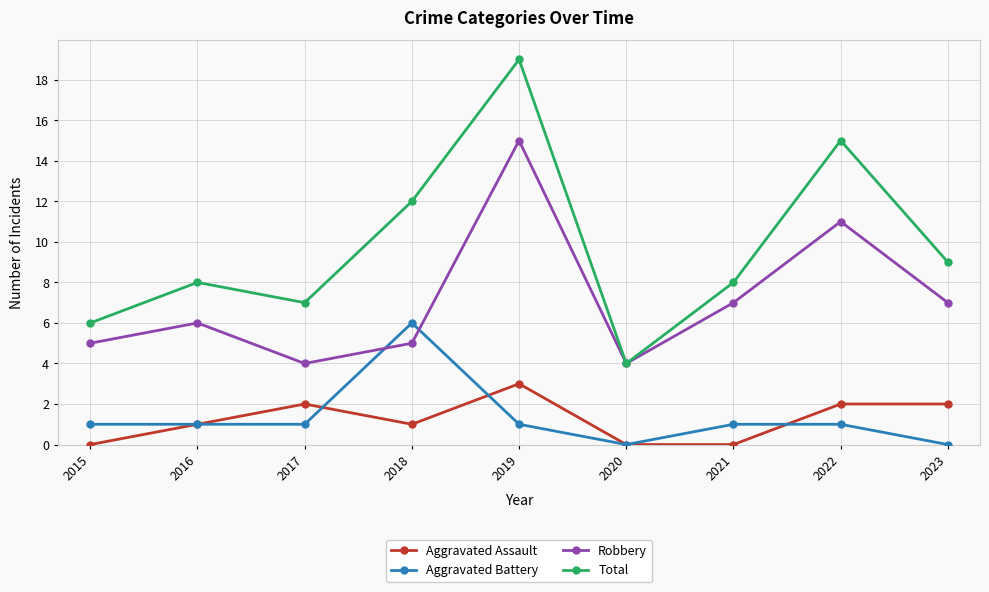

Rank the series by their maximum value, from lowest to highest.

Aggravated Assault, Aggravated Battery, Robbery, Total